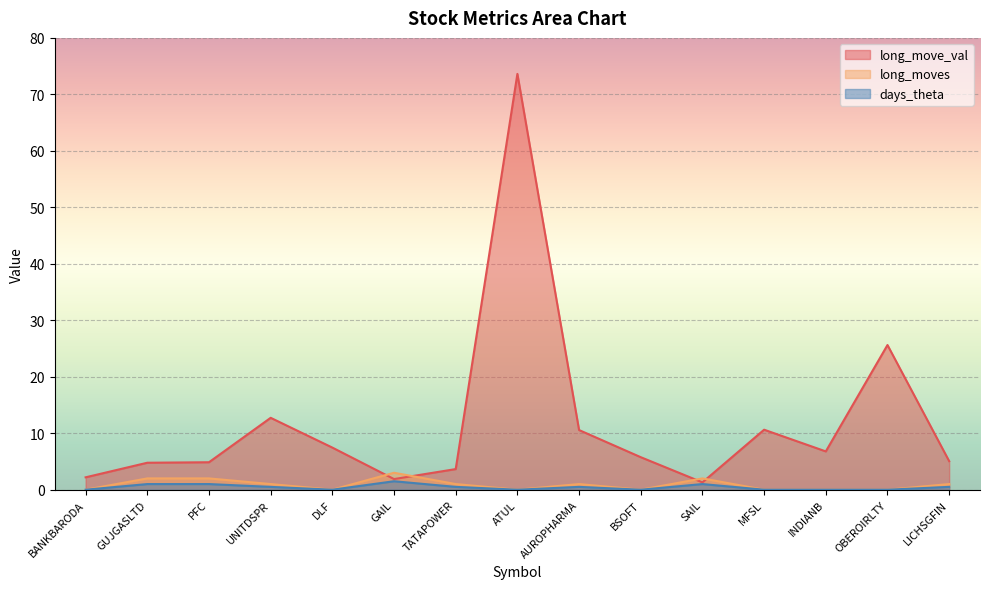

What is the difference between the highest and lowest values at LICHSGFIN?

4.6